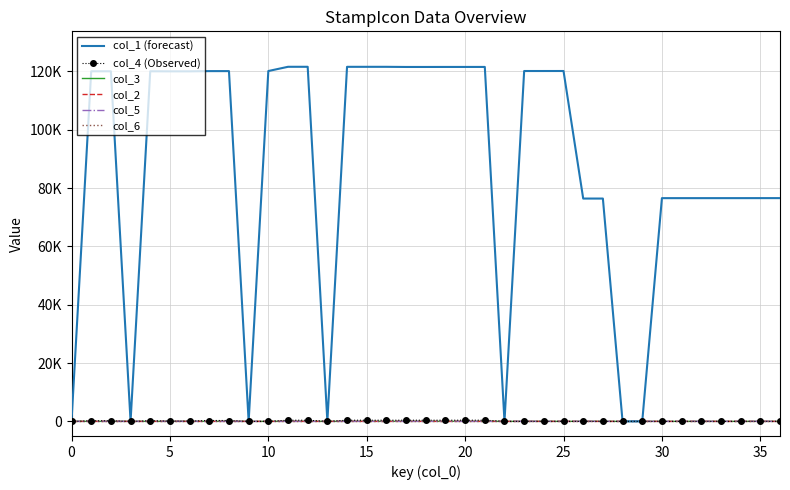

What are all the series names shown in the legend?

col_1 (forecast), col_4 (Observed), col_3, col_2, col_5, col_6